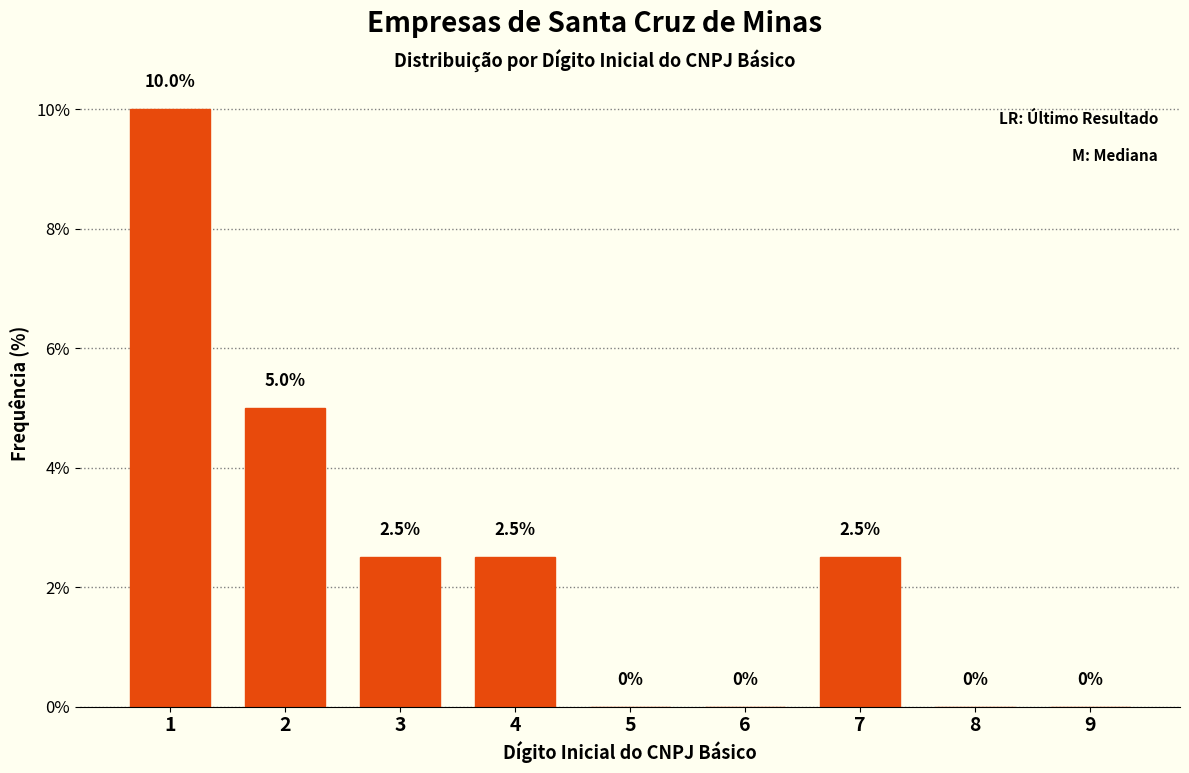

Reading left to right, what are all the values shown in this chart?

1=10.0	2=5.0	3=2.5	4=2.5	5=0.0	6=0.0	7=2.5	8=0.0	9=0.0